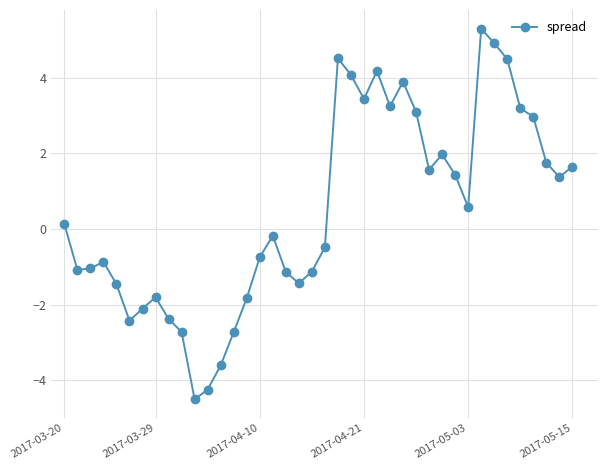

How many points are higher than both their immediate neighbors (excluding endpoints)?

8